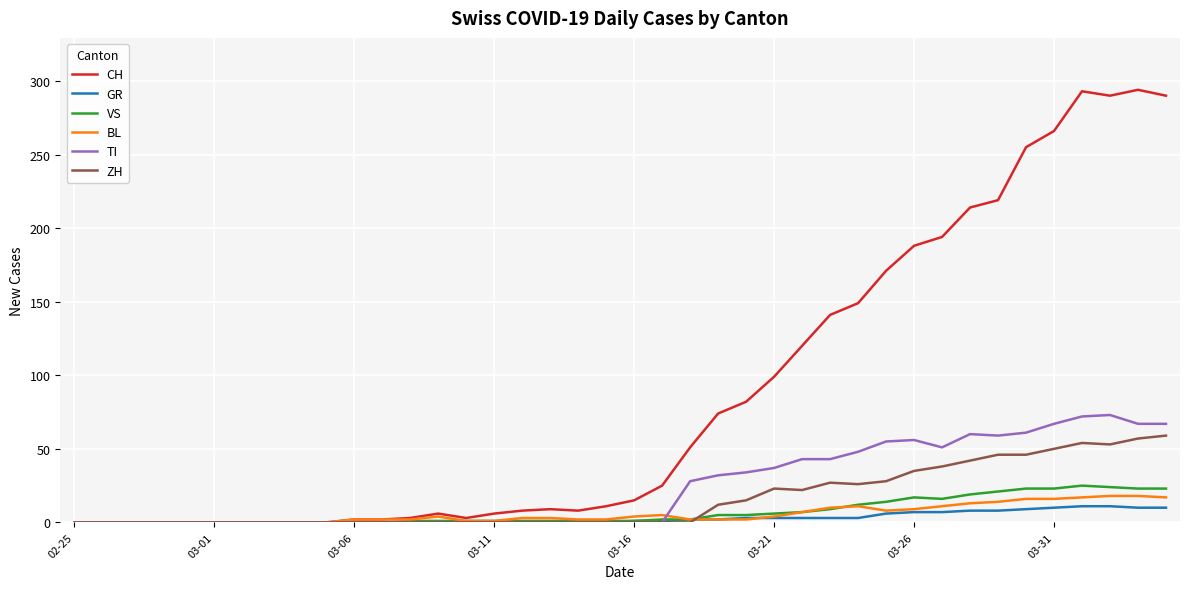

How many lines are shown in the chart?

6